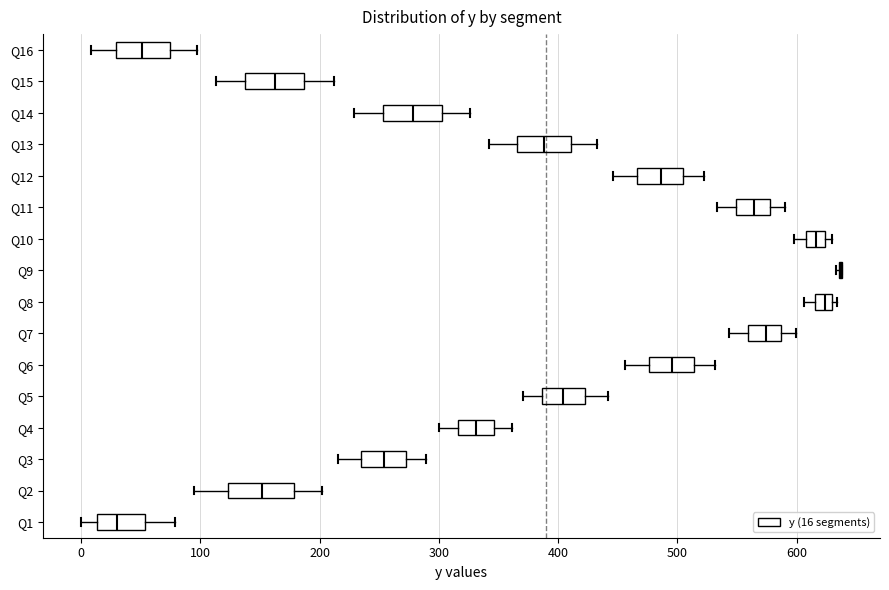

Where does the median line of the box for Q7 sit on the x-axis? The values are not printed on the chart, so give them approximately, as read against the axis.

570